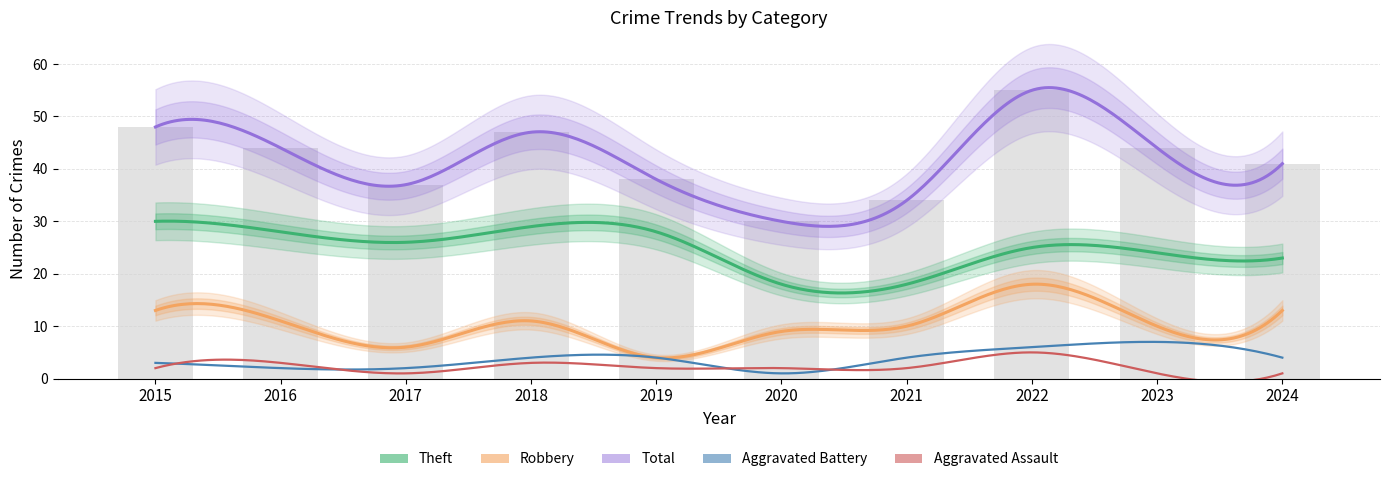

Which series changed the most between 2018 and 2021?

Total